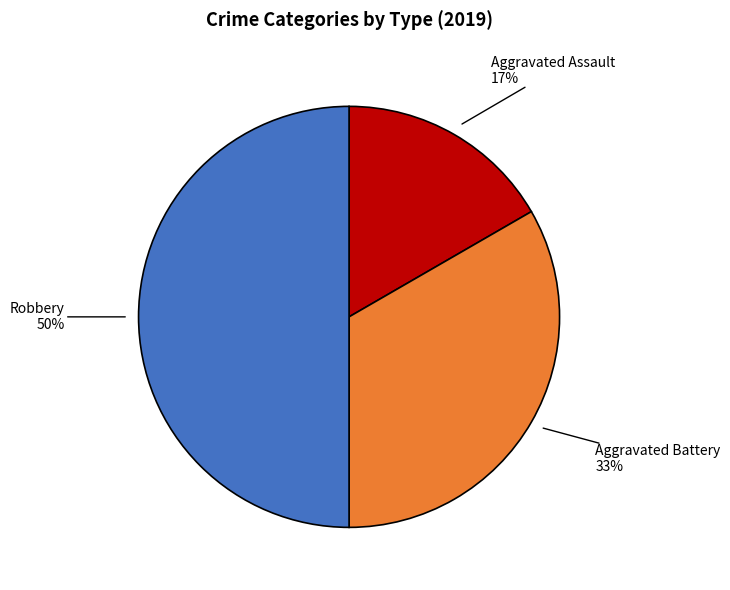

Combined, do Robbery and Aggravated Assault account for over 50%?

Yes